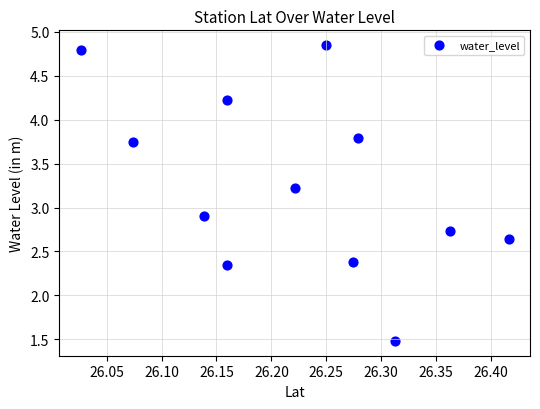

What is the average X value?

26.2